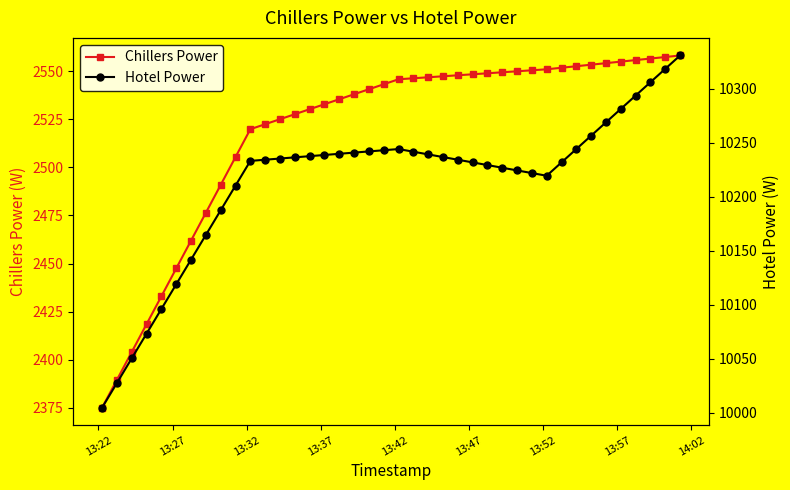

What is the value of the Chillers Power point at the 1st from the left?

2375.0